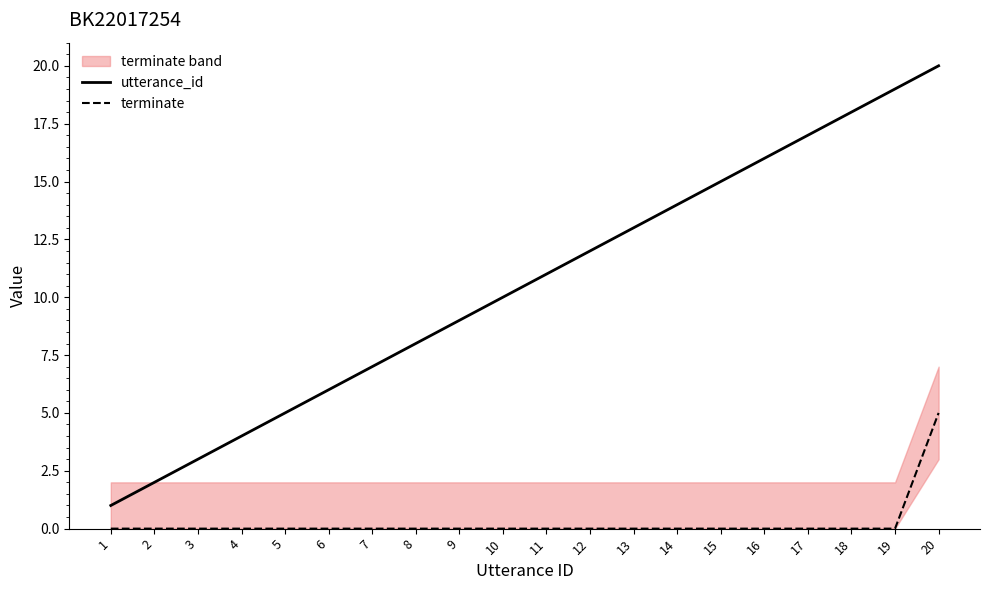

What is the spread (max minus min) of values at 8?

8